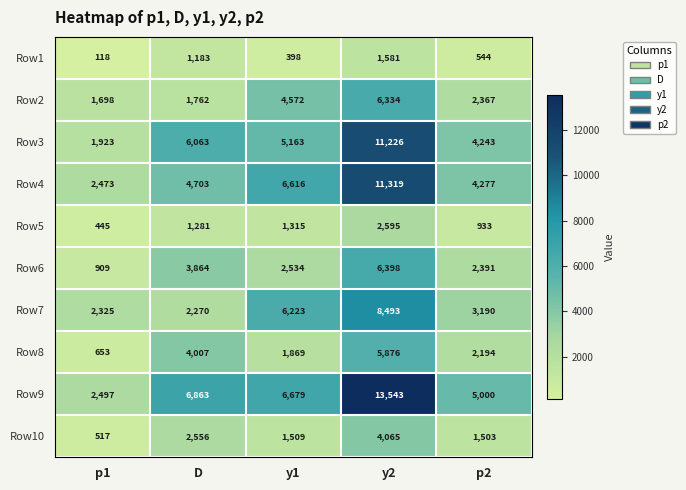

Where does the Row6 series first go above 2534?

D